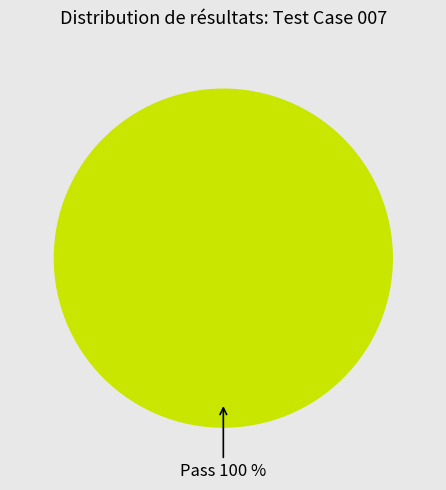

Which category accounts for the majority?

Pass